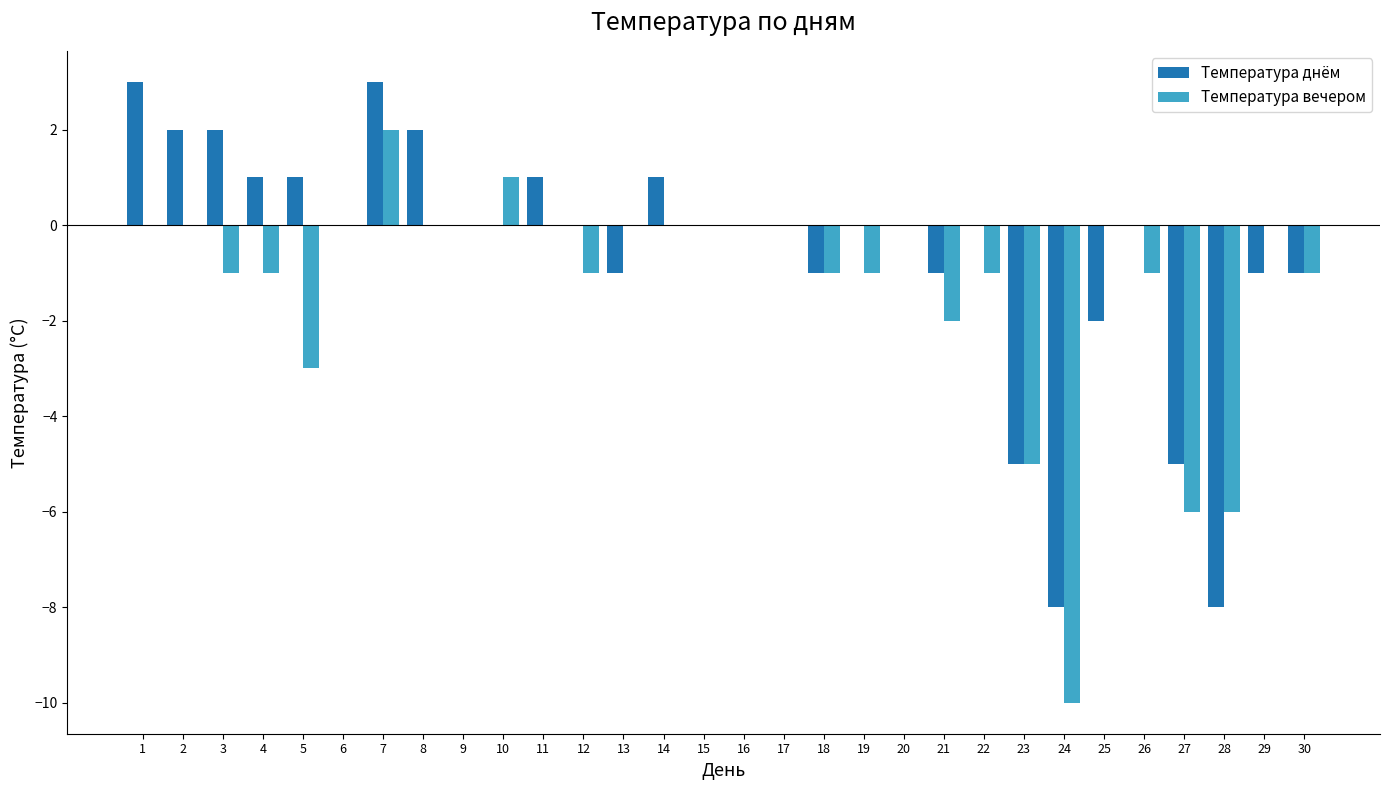

Which category has the highest value in the Температура вечером series?

7